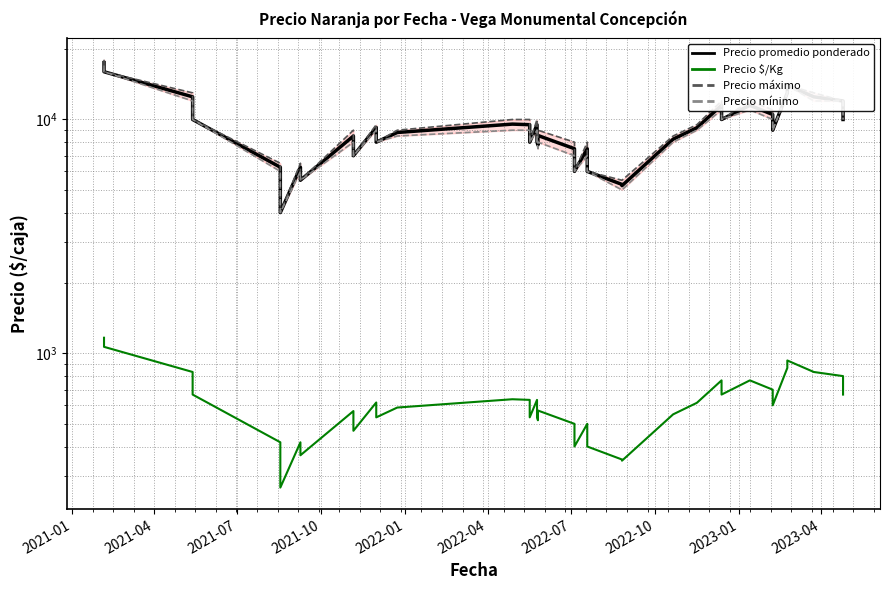

Does the chart display data point markers on the line(s)?

No